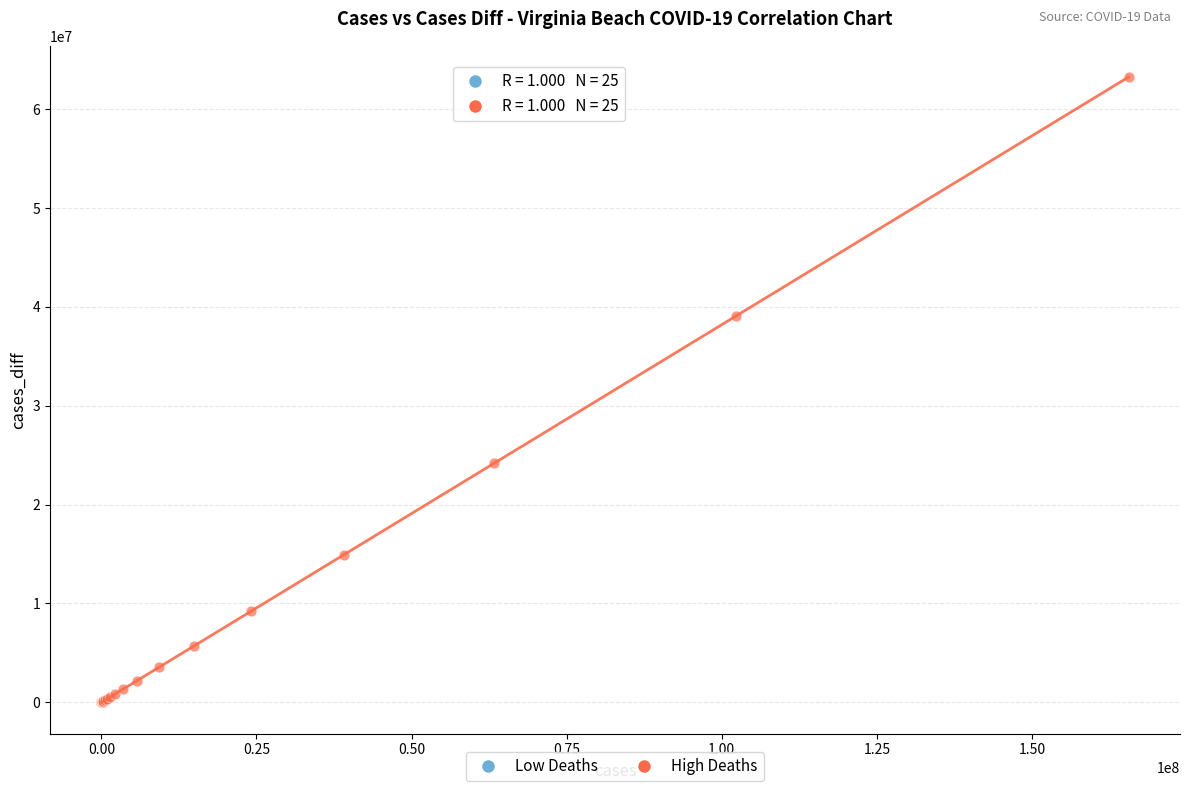

Which series contains the highest Y value?

High Deaths